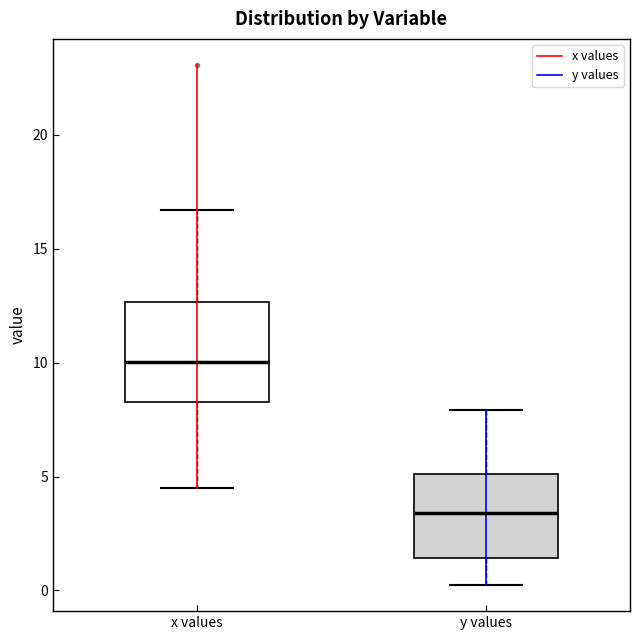

Which box's median line is the highest?

x values